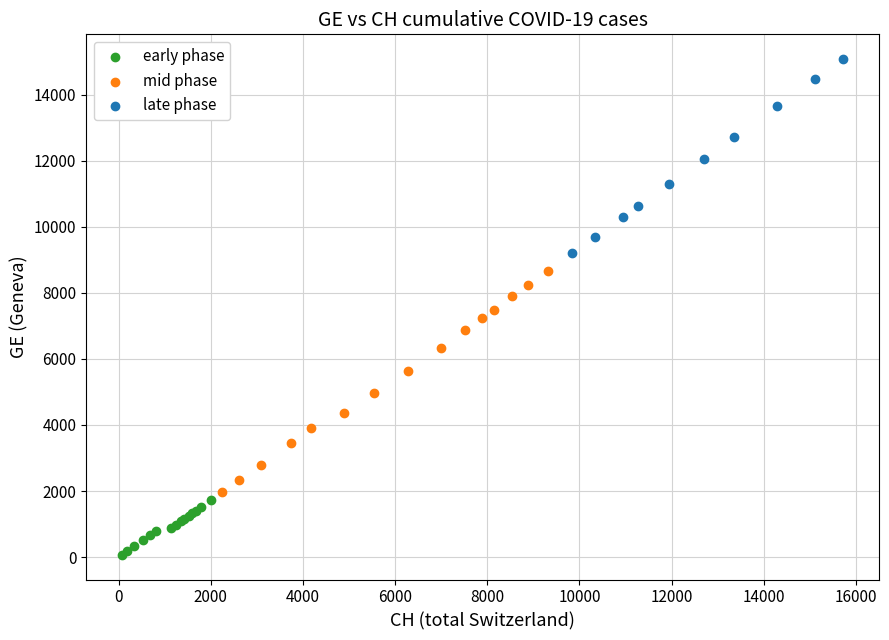

What are all the series names shown in the legend?

early phase, mid phase, late phase